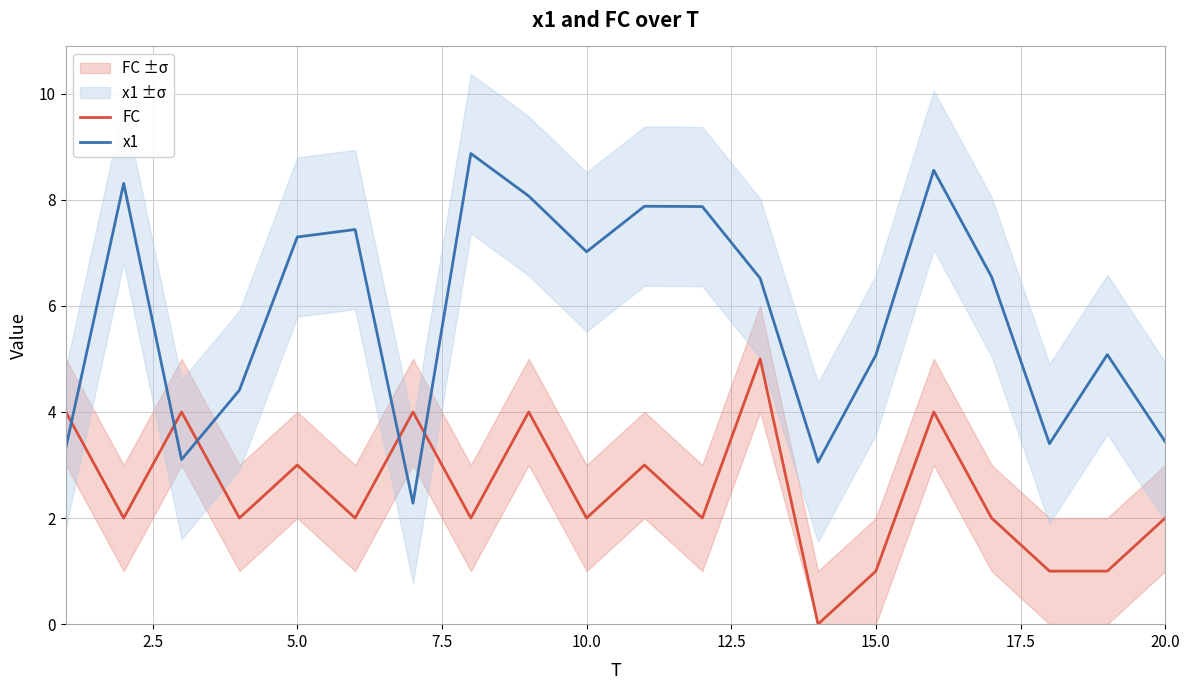

How many times do x1 and FC cross each other?

5